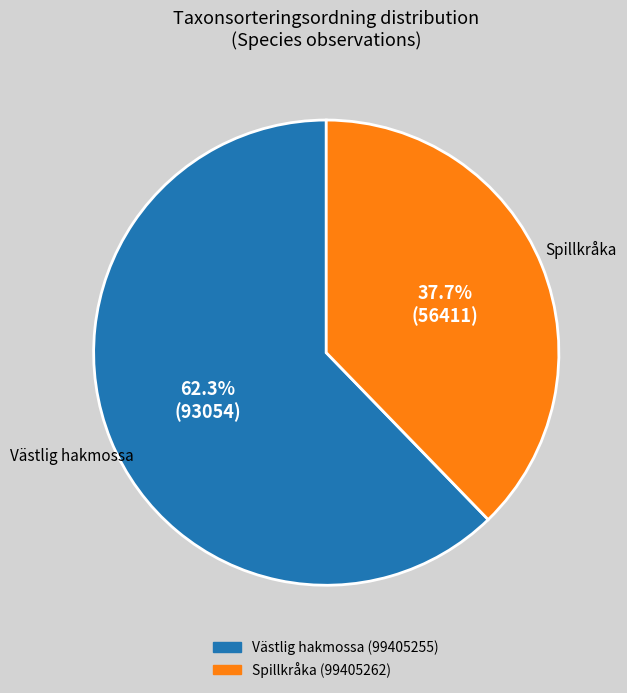

What is the largest slice in the pie chart?

Västlig hakmossa (99405255)